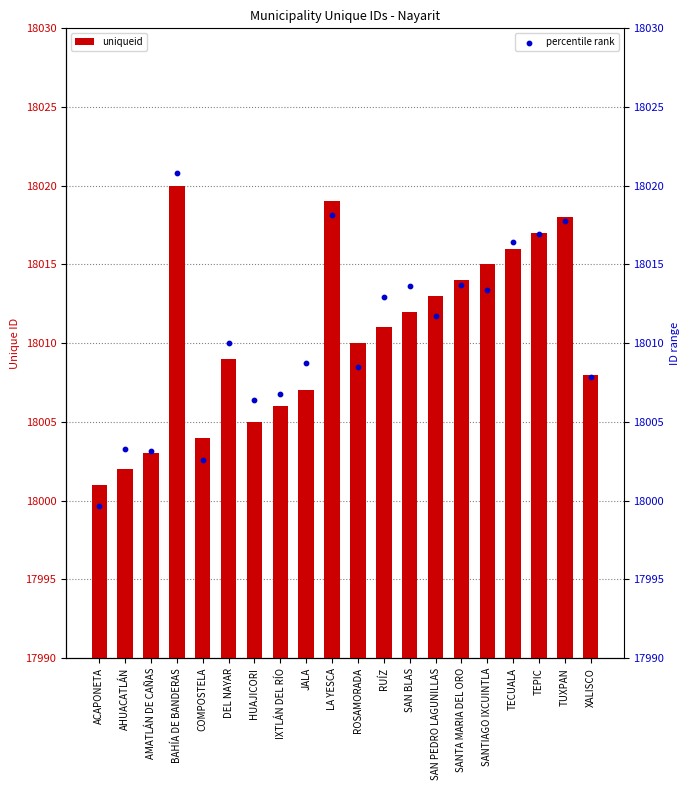

Which series reaches the maximum Y coordinate?

percentile rank